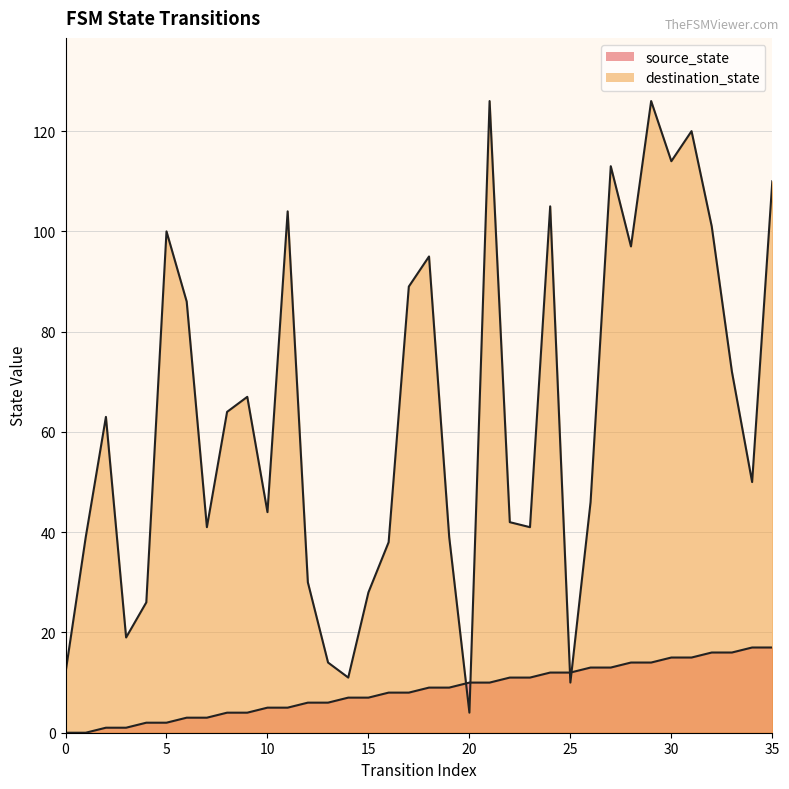

The value of destination_state at 29 is 126. True or false?

True